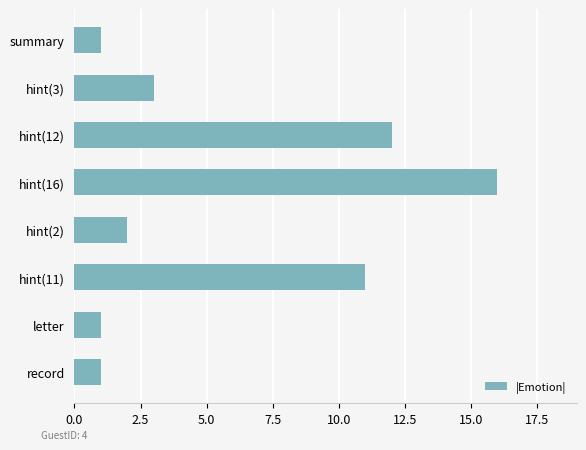

Is it true that the value at record is 0?

False